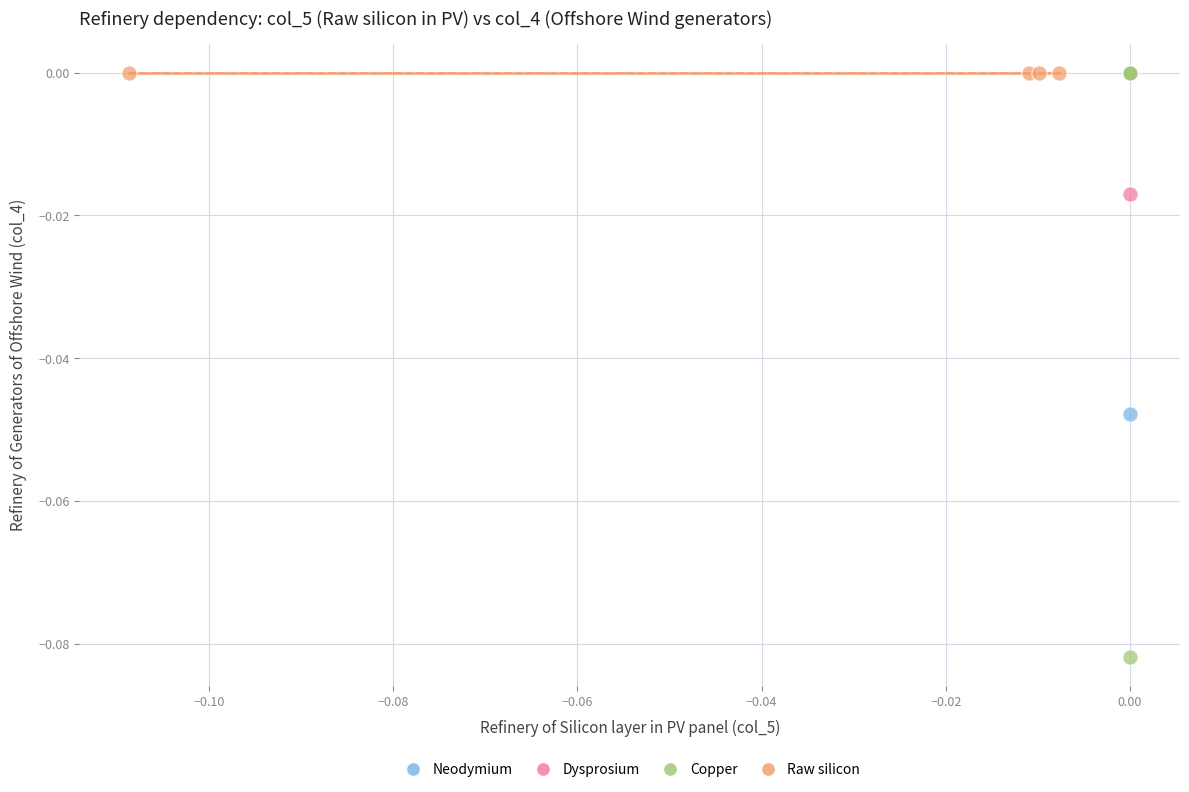

Which series contains the lowest Y value?

Copper